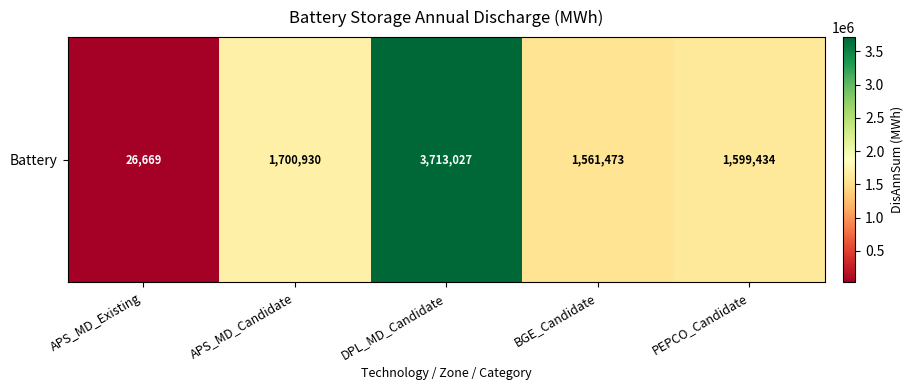

What is the smallest value displayed?

26669.0